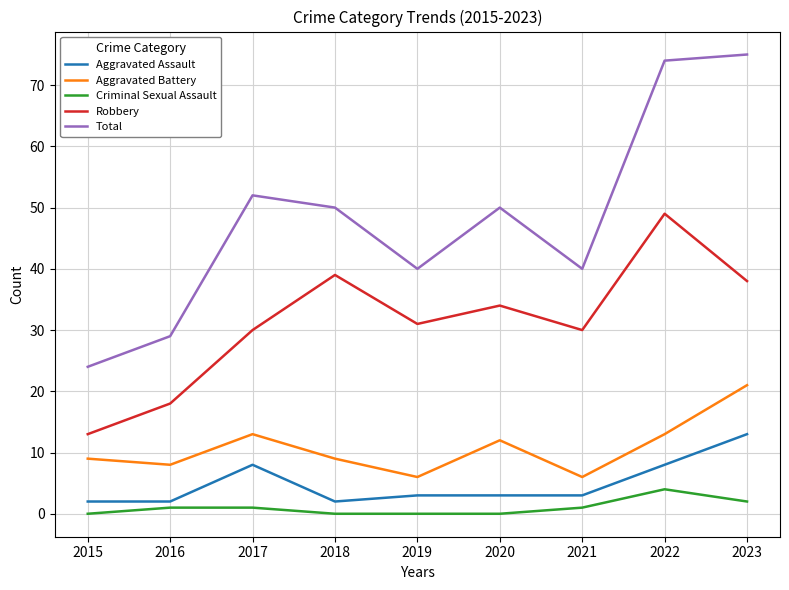

True or false: Aggravated Battery and Criminal Sexual Assault cross at least once.

False